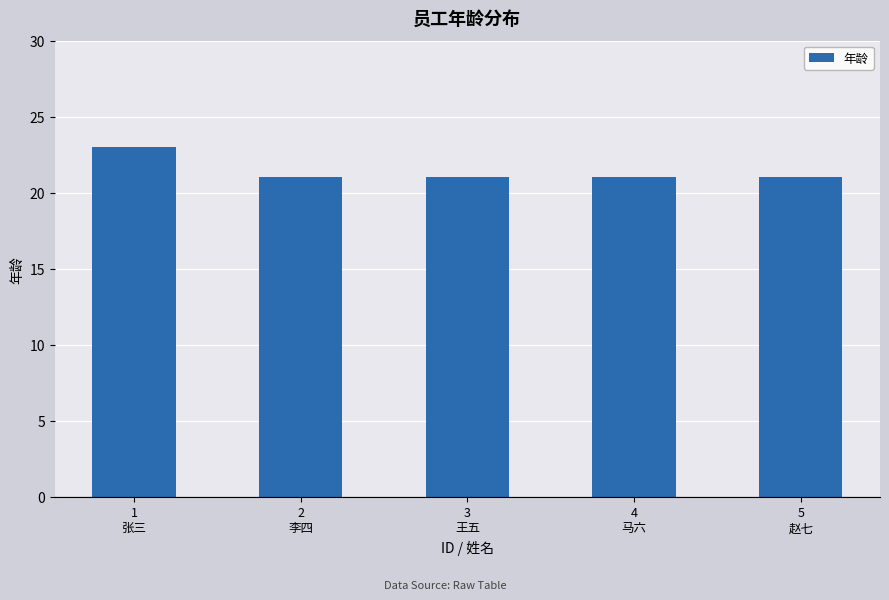

The chart shows a value of 4 at 5
赵七. True or false?

False